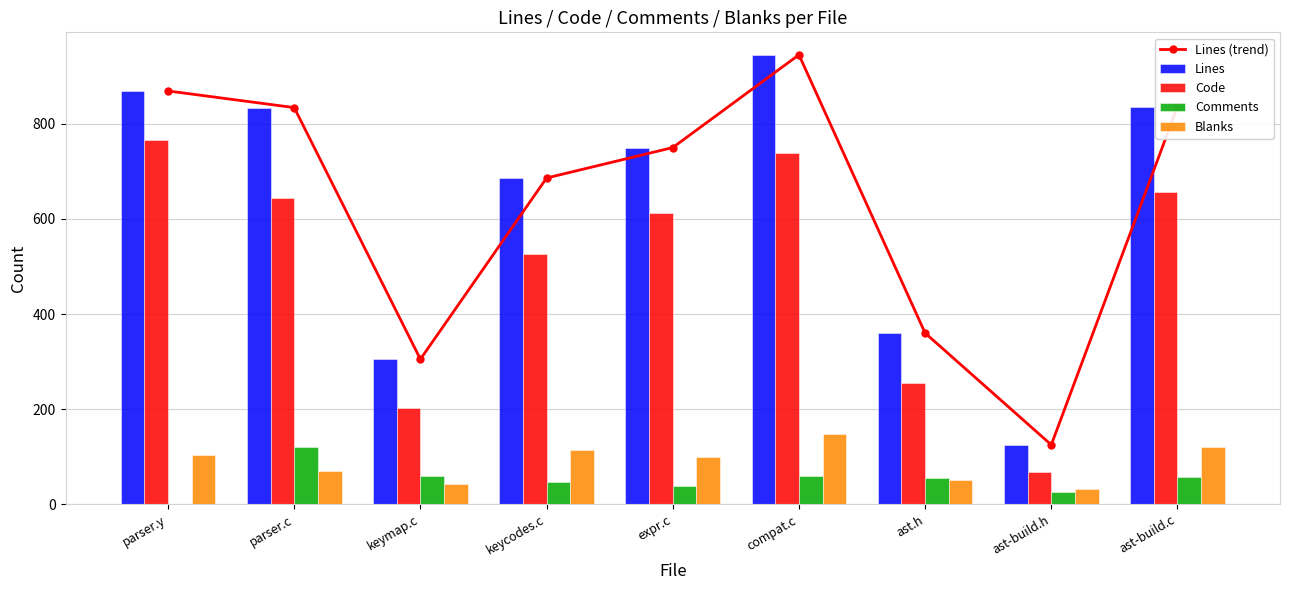

Reading right to left, list all the values displayed in this chart.

Lines (trend): ast-build.c=836	ast-build.h=125	ast.h=360	compat.c=945	expr.c=750	keycodes.c=686	keymap.c=305	parser.c=834	parser.y=869
Lines: ast-build.c=836	ast-build.h=125	ast.h=360	compat.c=945	expr.c=750	keycodes.c=686	keymap.c=305	parser.c=834	parser.y=869
Code: ast-build.c=657	ast-build.h=67	ast.h=255	compat.c=738	expr.c=612	keycodes.c=526	keymap.c=203	parser.c=644	parser.y=766
Comments: ast-build.c=58	ast-build.h=25	ast.h=55	compat.c=59	expr.c=39	keycodes.c=46	keymap.c=60	parser.c=121	parser.y=0
Blanks: ast-build.c=121	ast-build.h=33	ast.h=50	compat.c=148	expr.c=99	keycodes.c=114	keymap.c=42	parser.c=69	parser.y=103